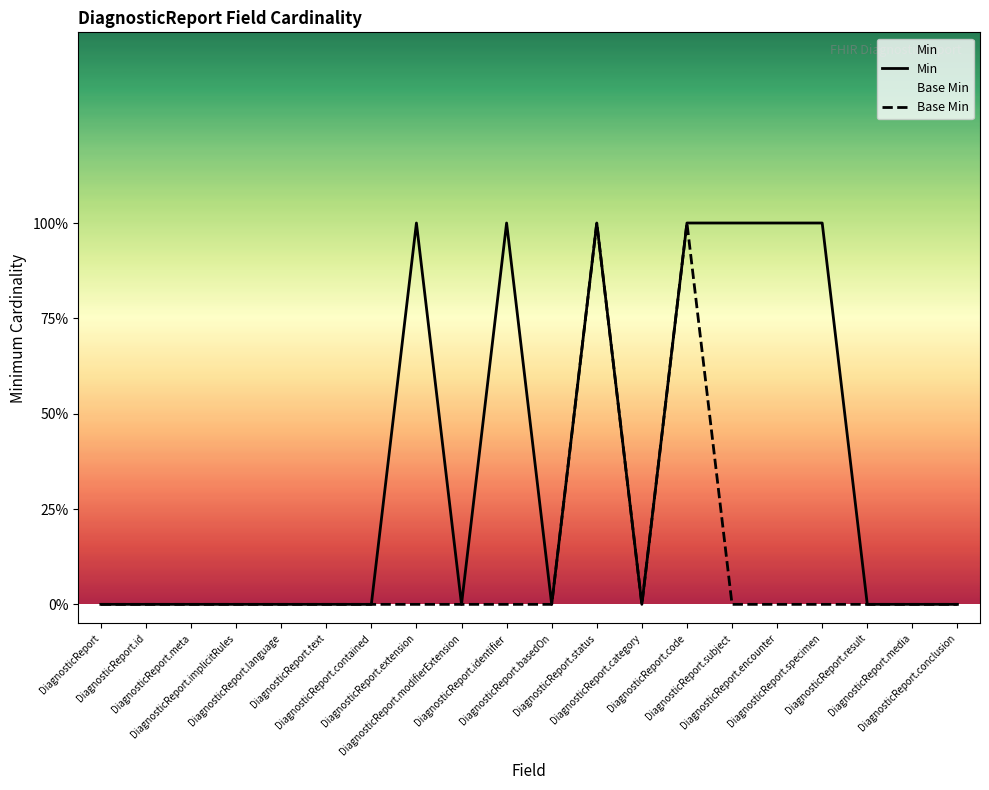

How many positive values does the Base Min series have?

2